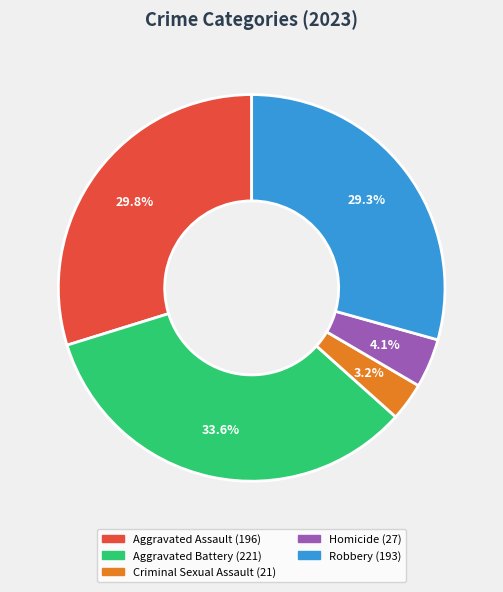

Which category has the smallest portion of the pie?

Criminal Sexual Assault